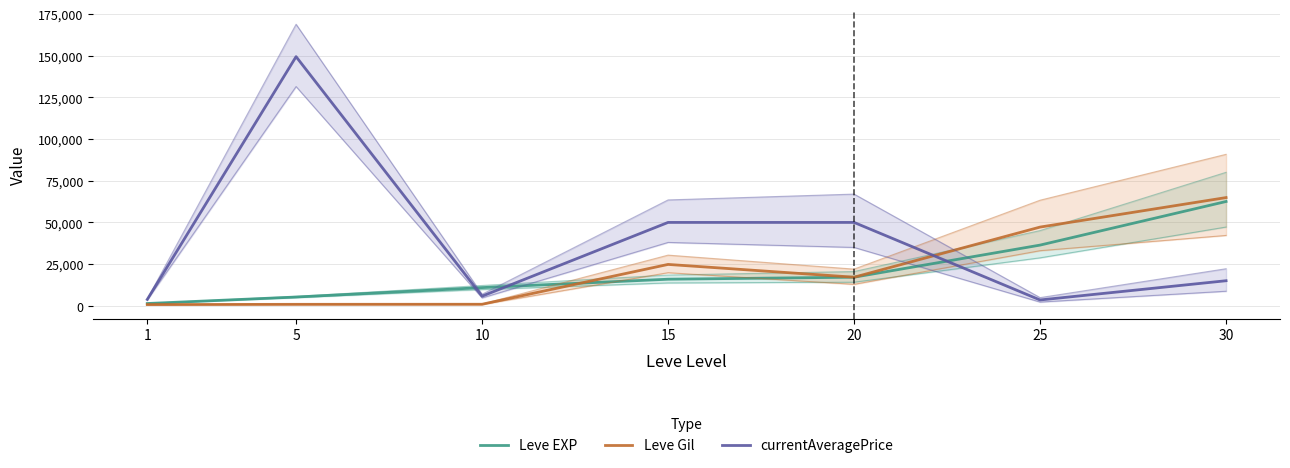

What is the sum of the Leve EXP values at 25 and 1?

37720